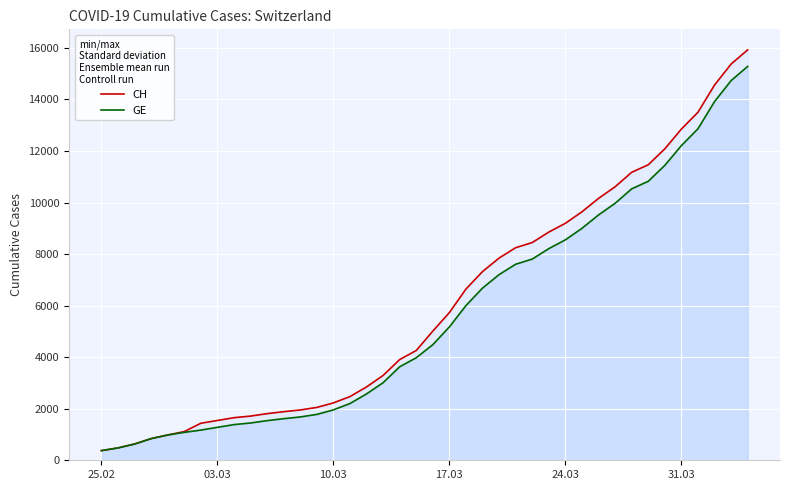

At which label does GE reach its minimum?

25.02